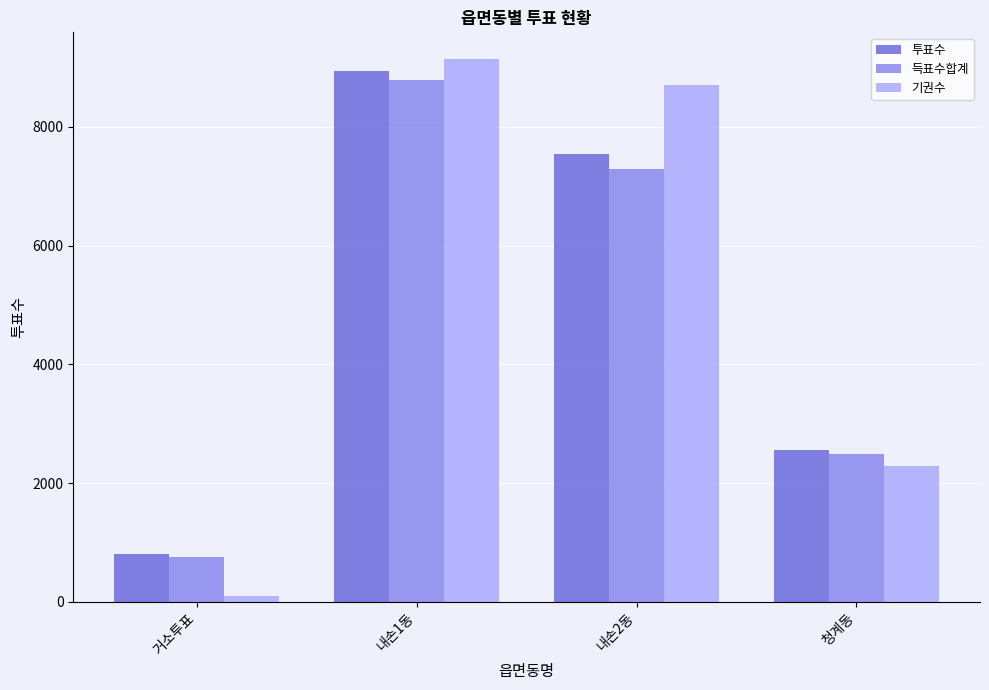

Reading left to right, transcribe all the data shown in this chart.

투표수: 거소투표=797	내손1동=8948	내손2동=7541	청계동=2563
득표수합계: 거소투표=756	내손1동=8783	내손2동=7299	청계동=2491
기권수: 거소투표=92	내손1동=9137	내손2동=8709	청계동=2285